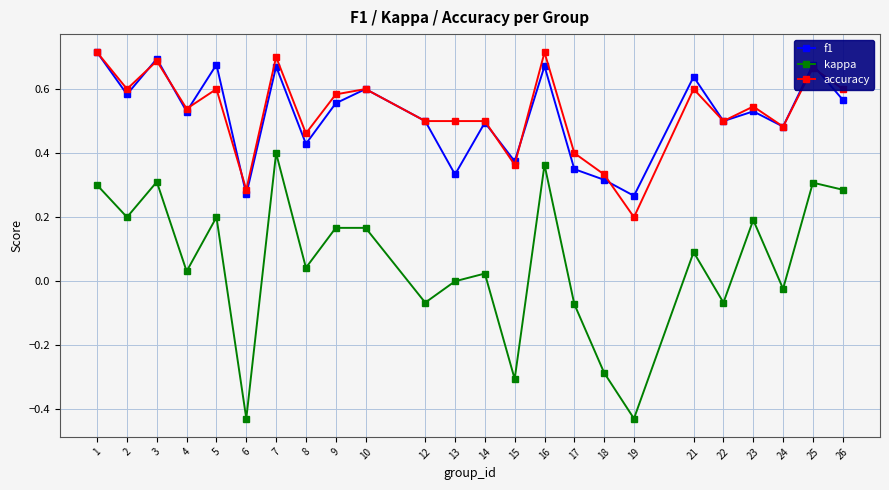

Which series has the widest spread of values?

kappa